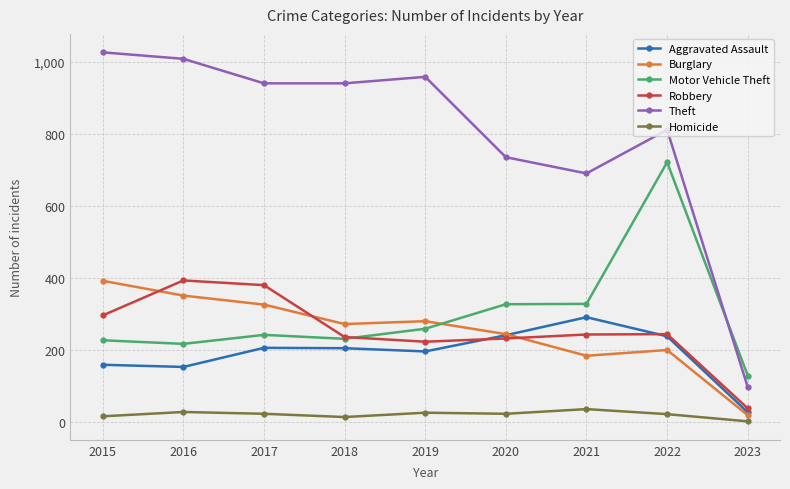

Which series has the widest spread of values?

Theft